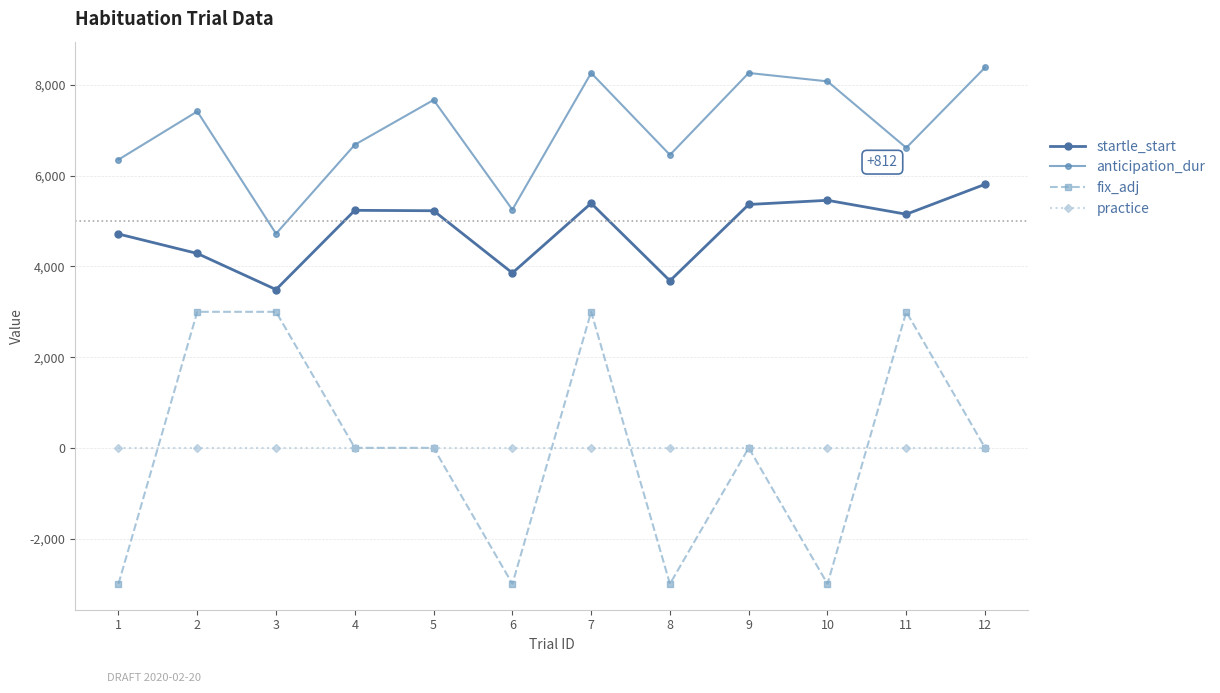

True or false: anticipation_dur and startle_start intersect in this chart.

False